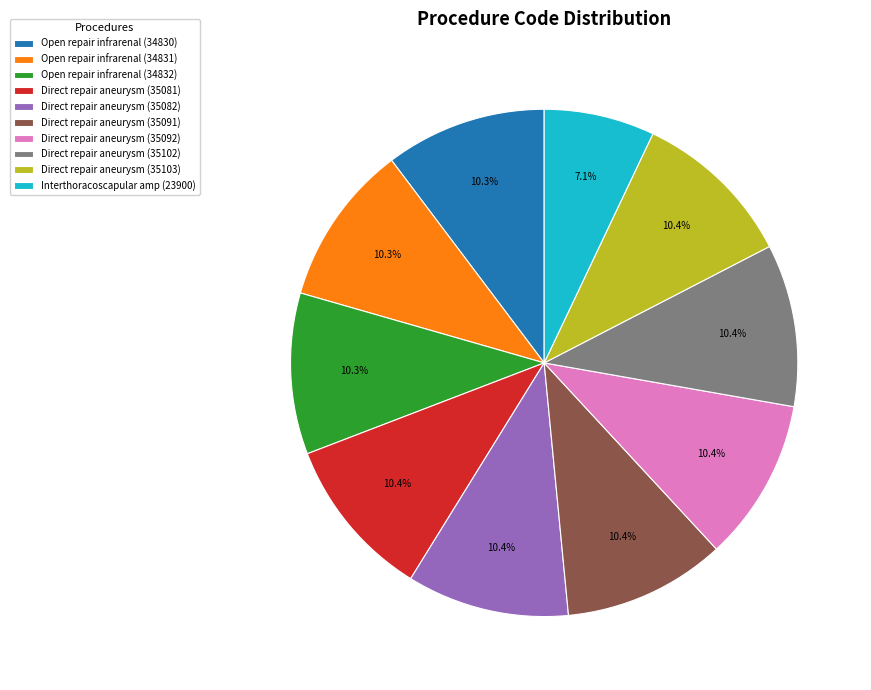

Is there any slice that represents more than half of the pie?

No